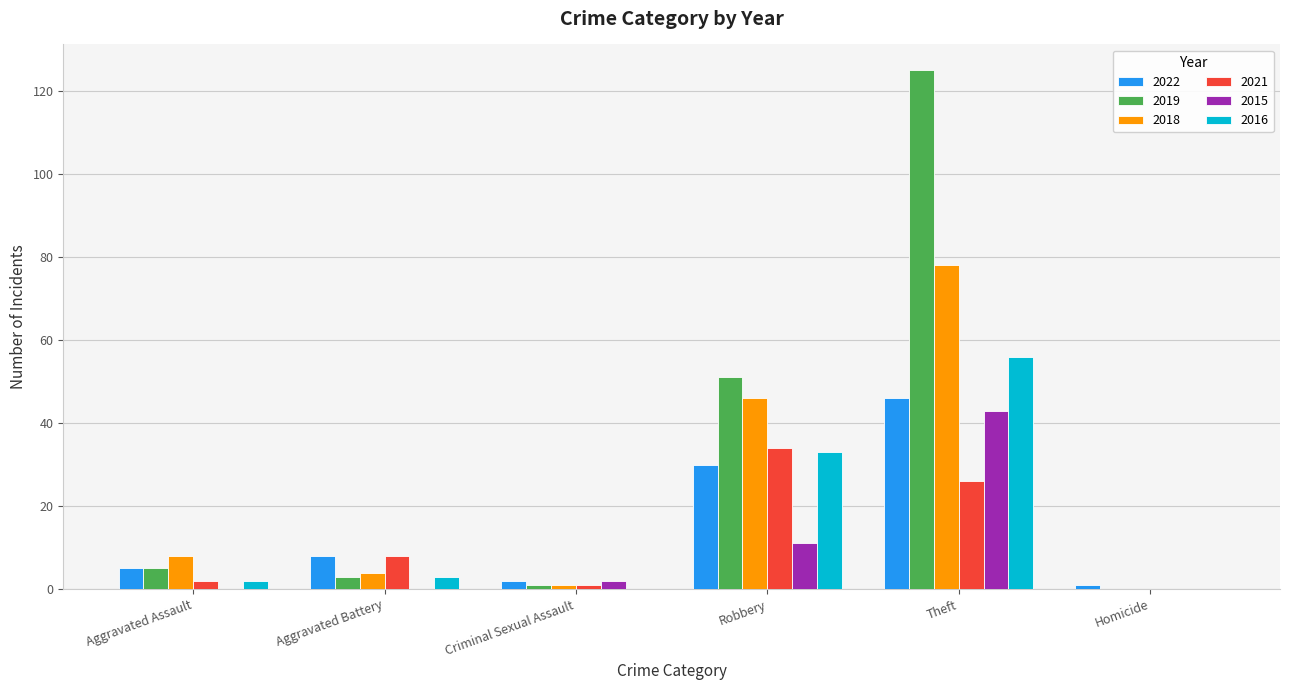

At which label is 2016 closest to 28?

Robbery